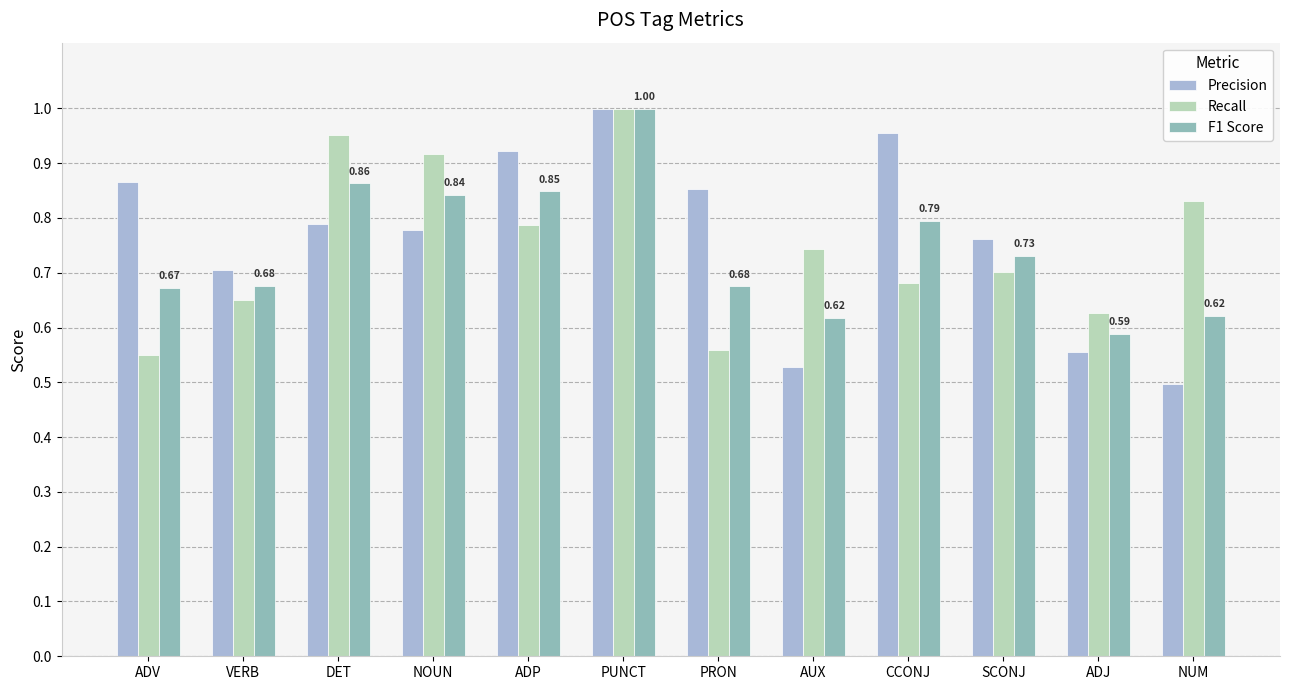

Which series changed the most between NOUN and ADJ?

Recall